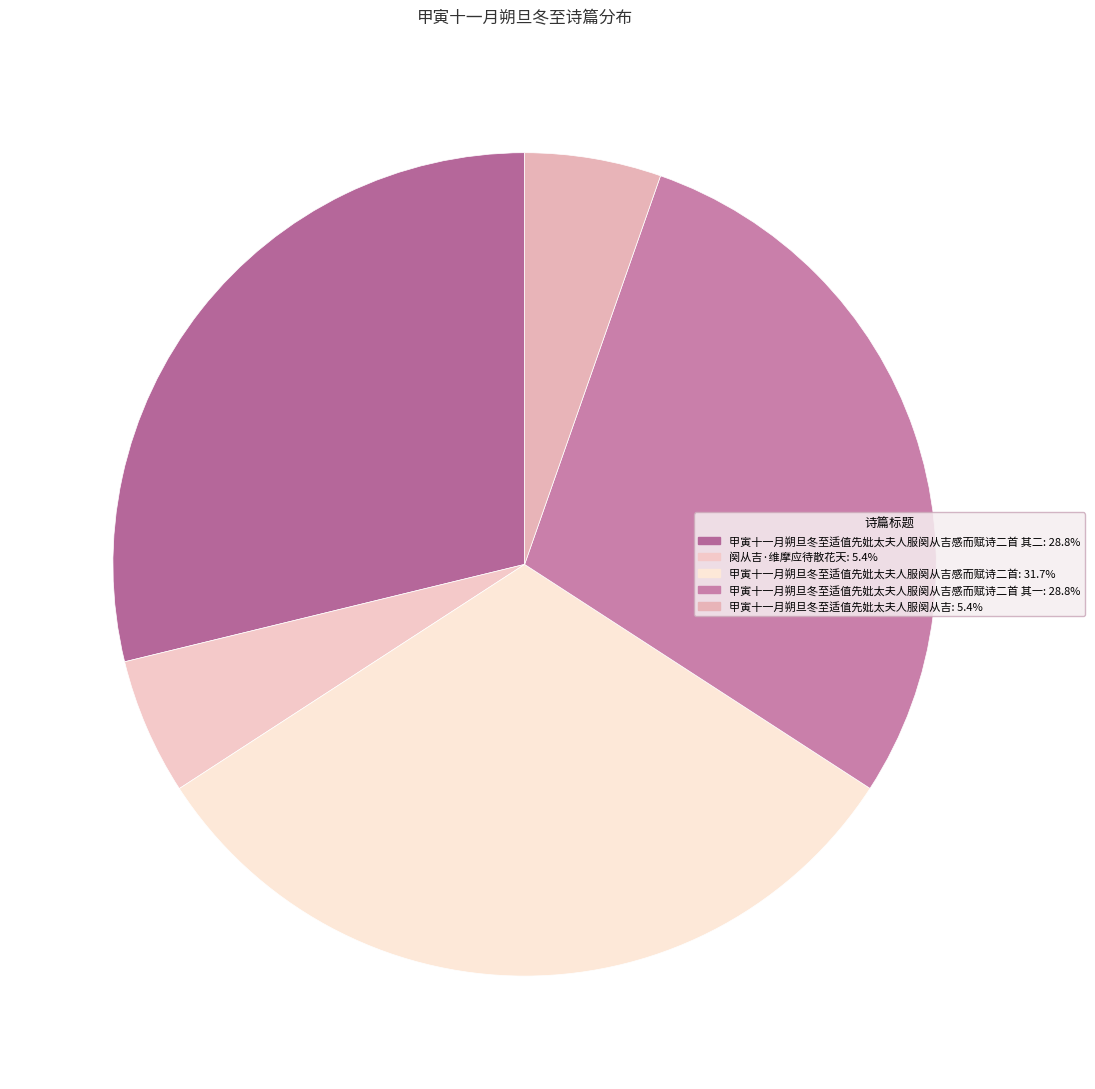

Which category has the smallest portion of the pie?

甲寅十一月朔旦冬至适值先妣太夫人服阕从吉